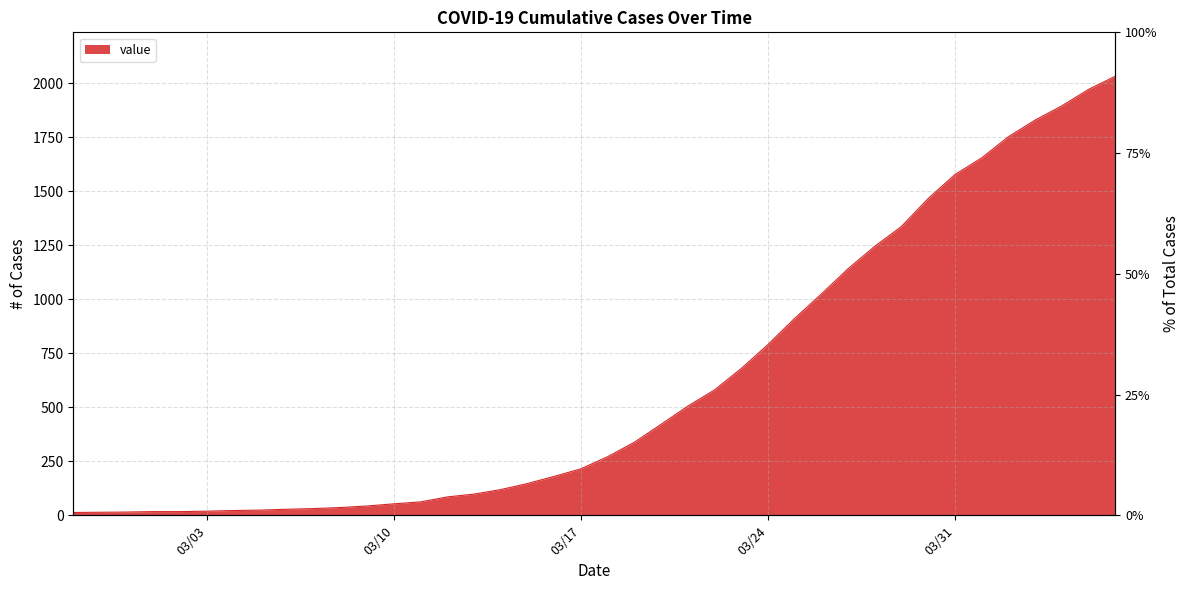

Which has a higher value, 2020-03-29 or 2020-03-02?

2020-03-29